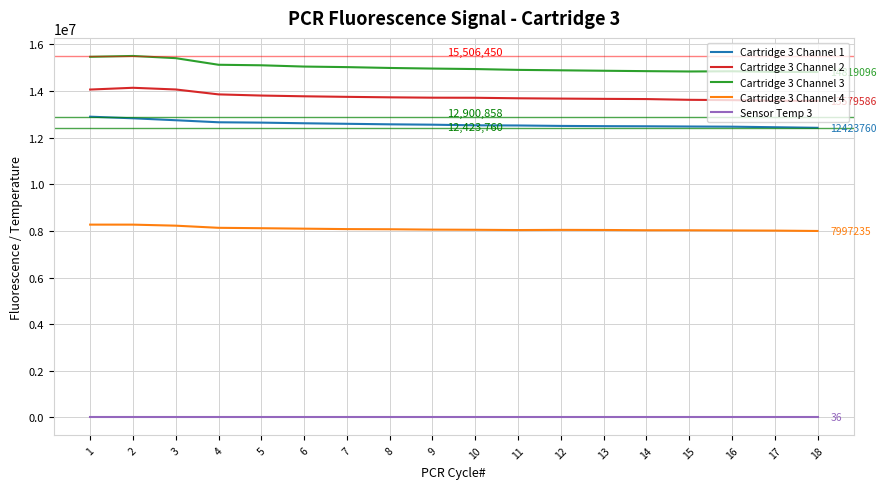

Which series has the largest range (max minus min)?

Cartridge 3 Channel 3